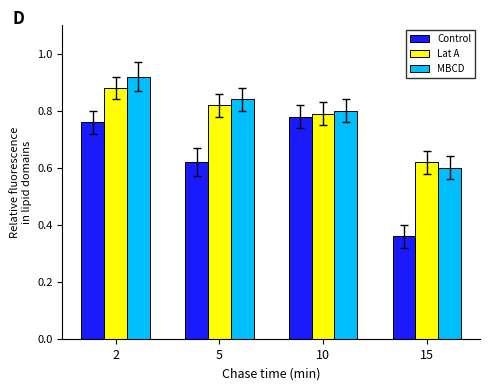

Is the value of Control at 2 greater than the value of Lat A at 15?

Yes